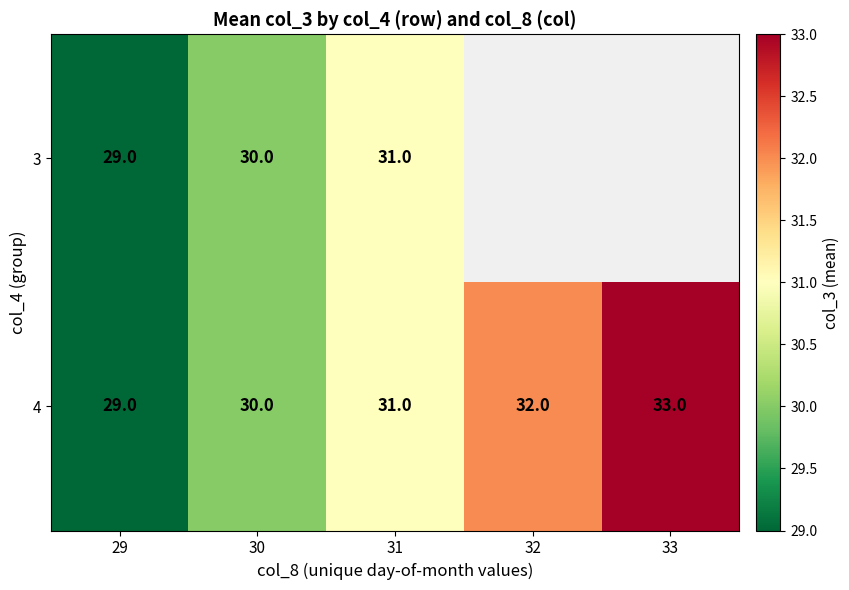

Is the value of 3 at 30 greater than the value of 4 at 33?

No